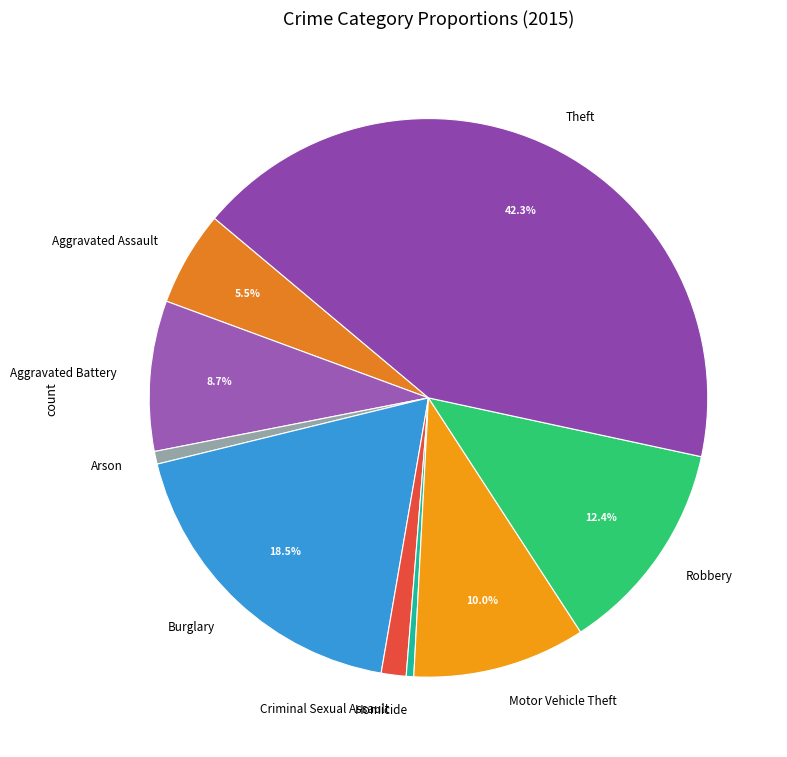

How many segments does this pie chart have?

9